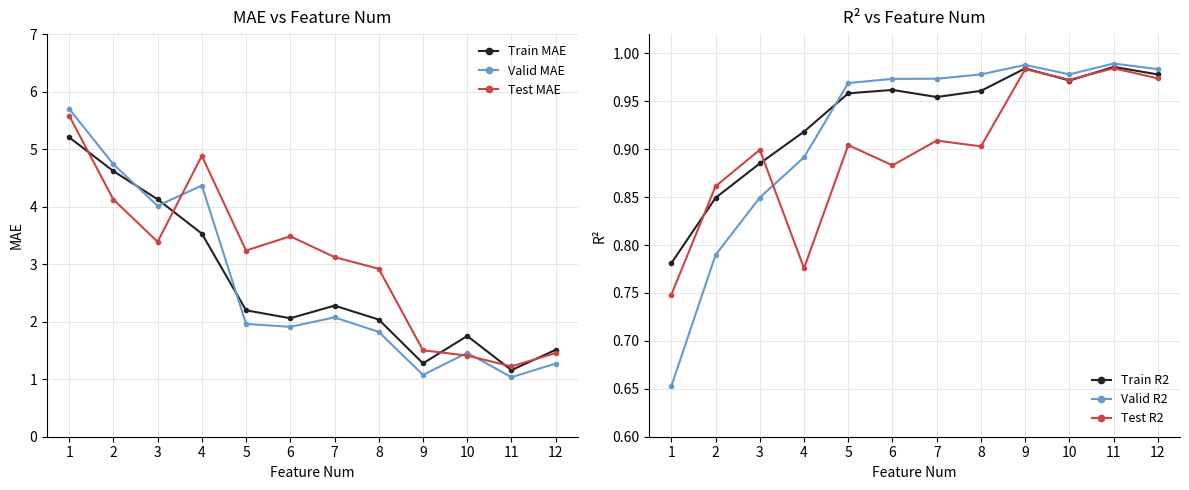

At how many categories does at least one series exceed 2?

8